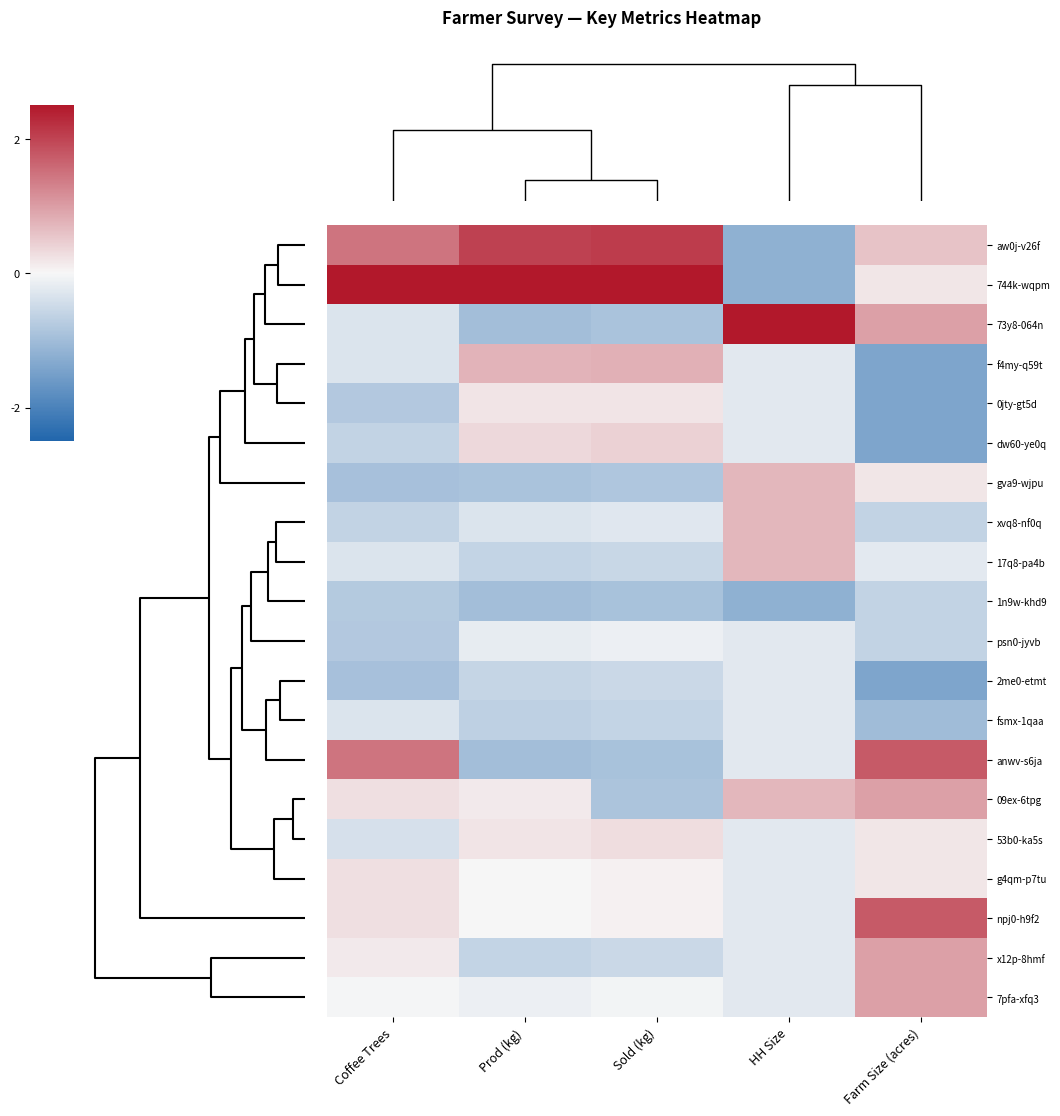

How many series are shown in this chart?

20